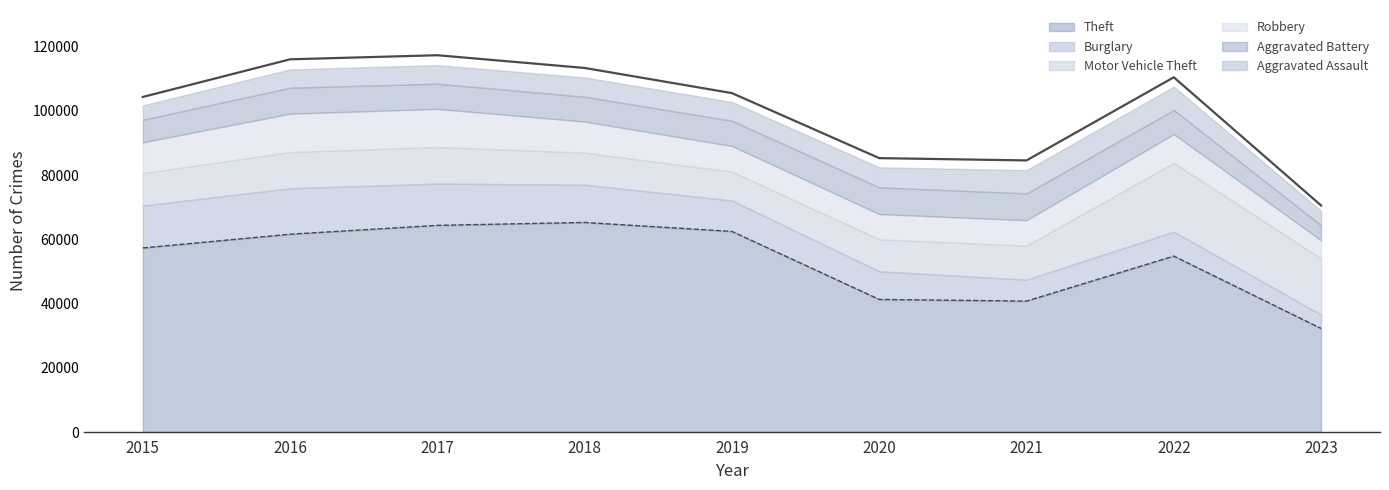

True or false: Aggravated Assault has more than 1 points higher than both neighbors.

True